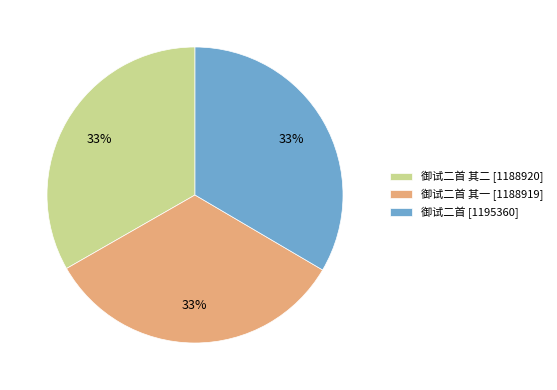

The 御试二首 其二 [1188920] slice represents 41% of the pie. True or false?

False